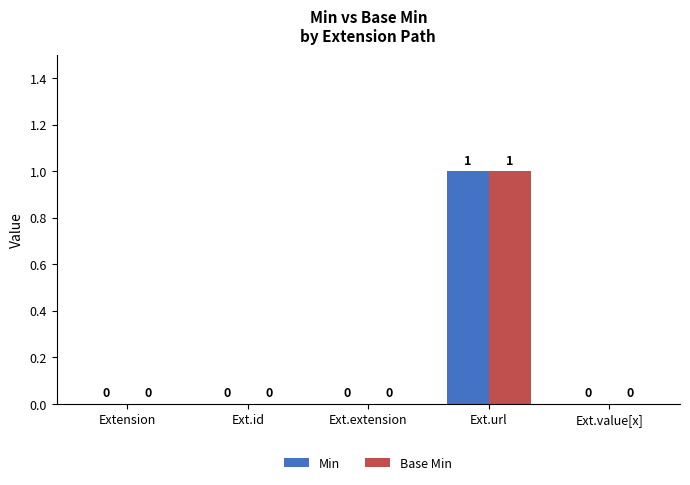

How many Base Min values are between 0 and 1?

5